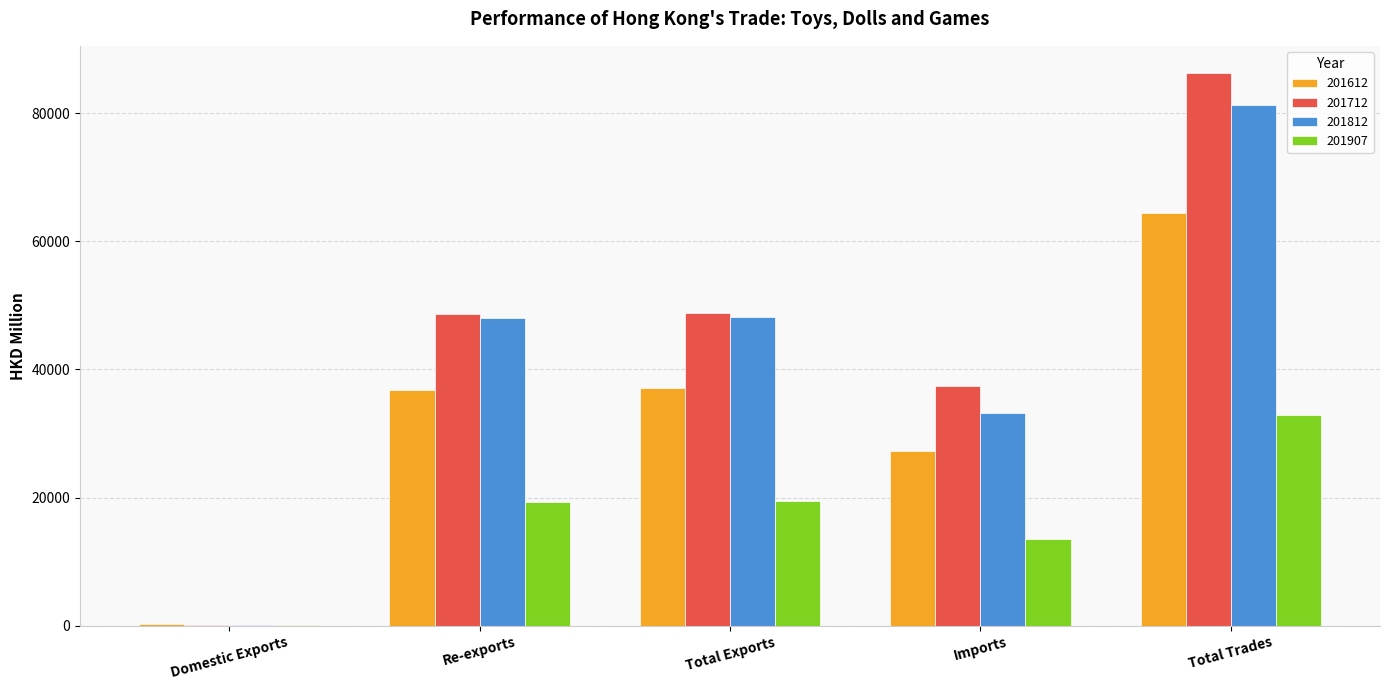

What are all the series names shown in the legend?

201612, 201712, 201812, 201907